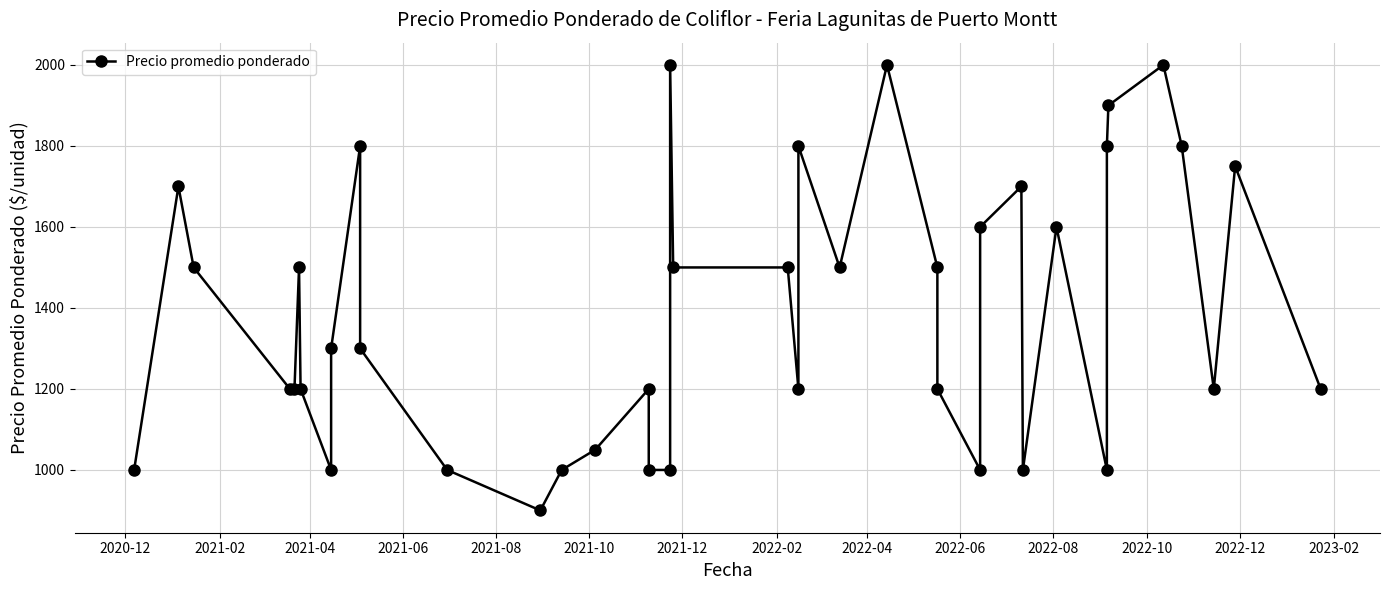

At which label is the value closest to 1450?

2021-04